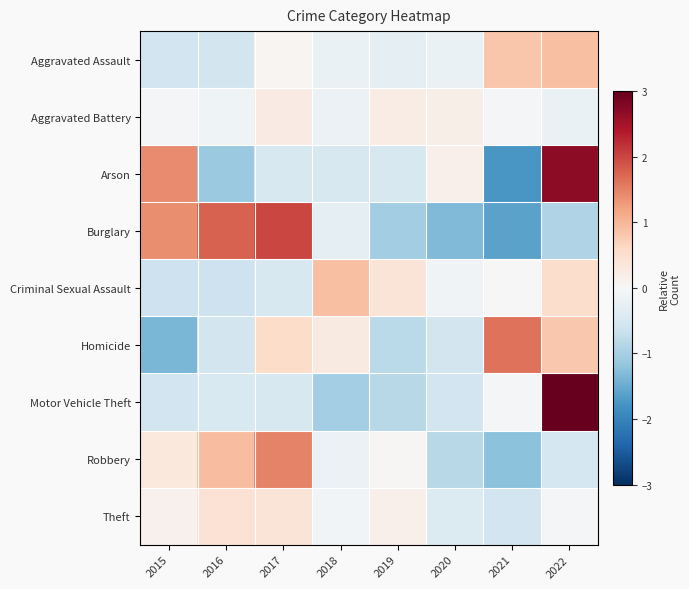

How many distinct data groups are displayed?

9